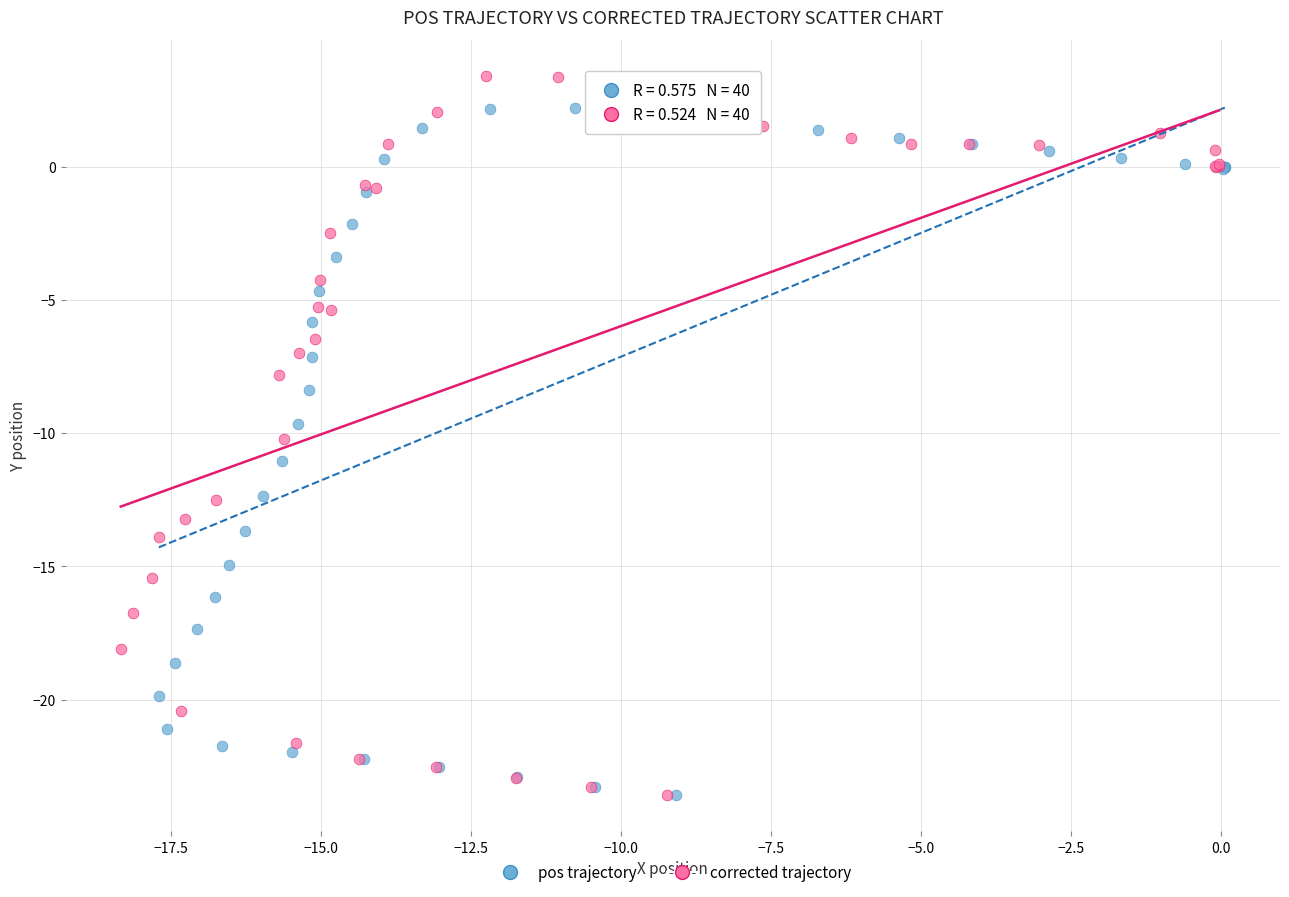

Which series has the largest Y range (max minus min)?

corrected trajectory